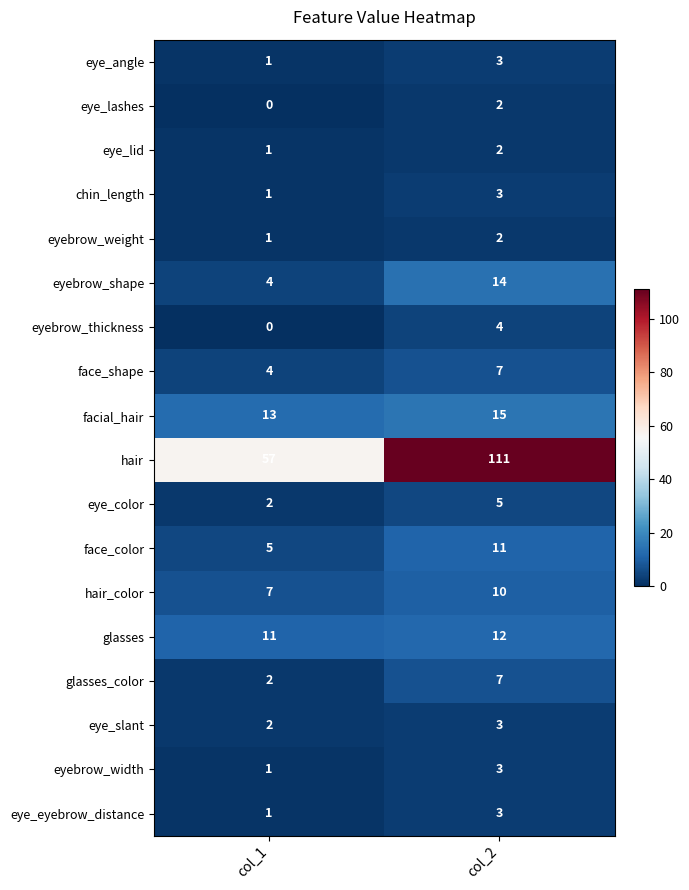

Is it true that eye_lid equals 3 at col_2?

False